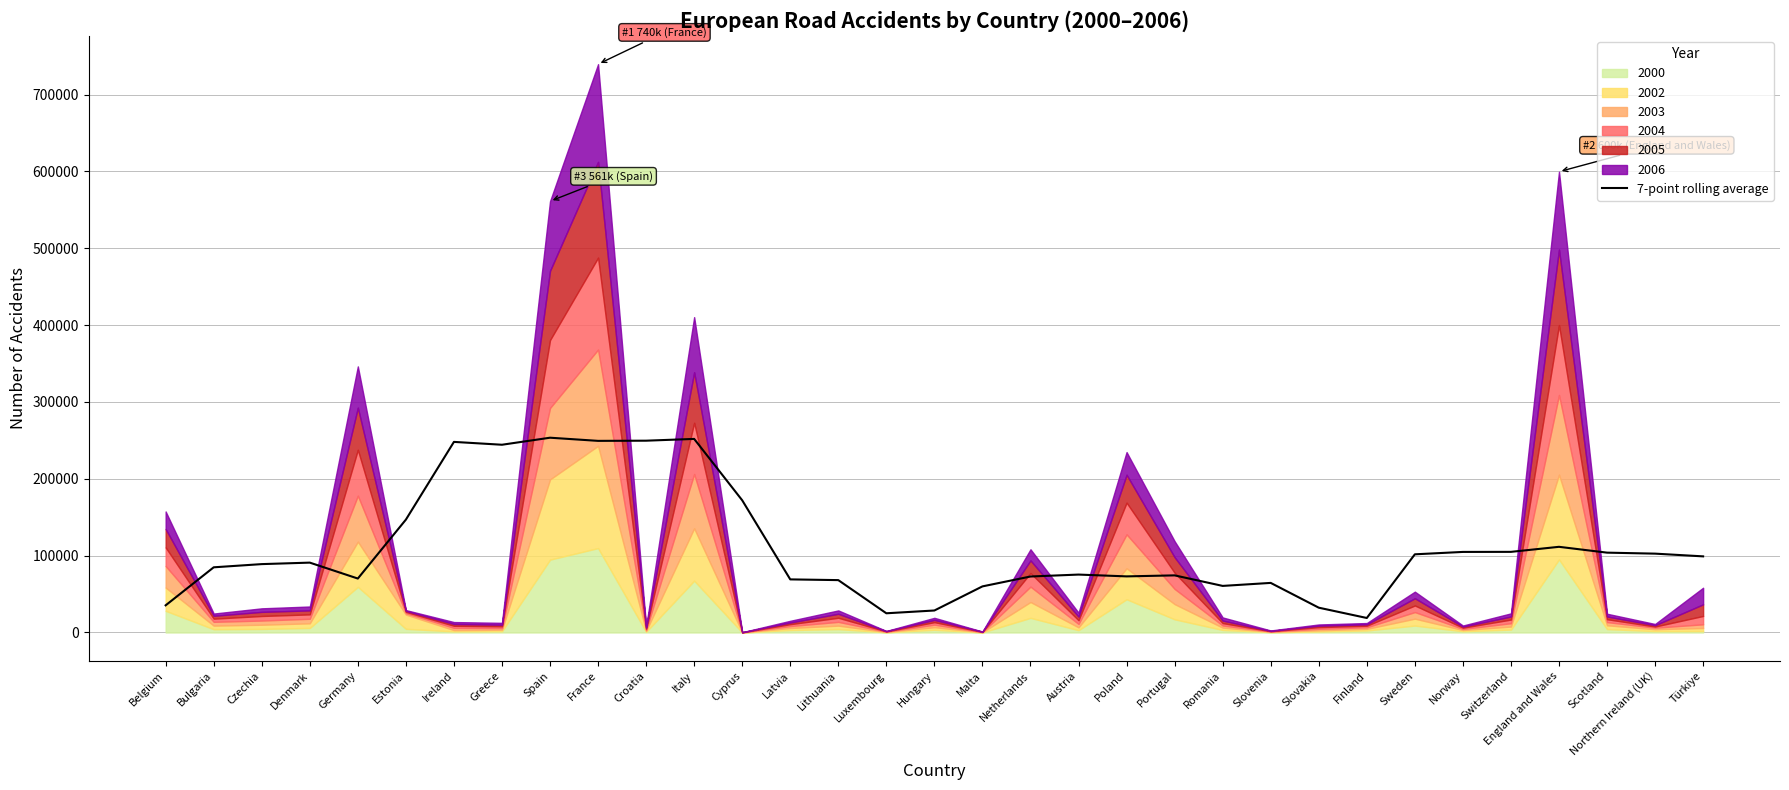

What is the value of the 17th point from the left?

28612.4